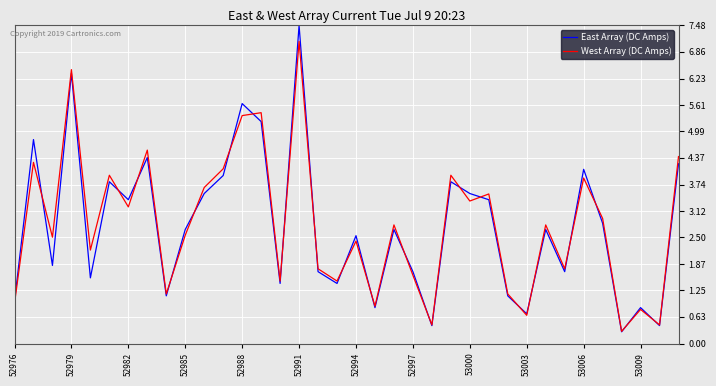

After their last crossing, which series has the higher values: West Array (DC Amps) or East Array (DC Amps)?

West Array (DC Amps)